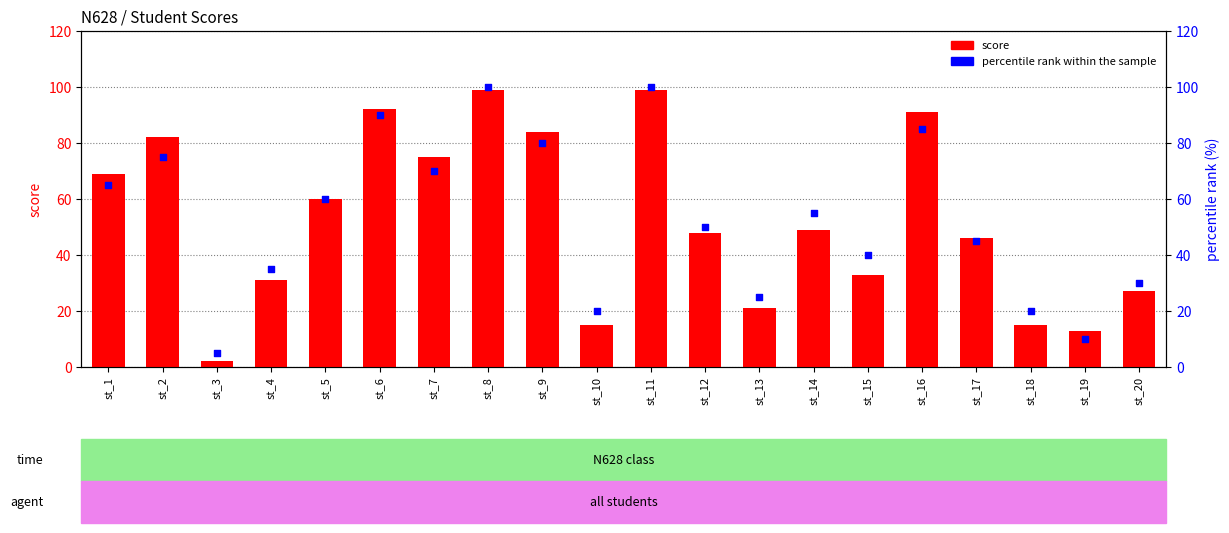

Which series has the largest total across all categories?

percentile rank within the sample